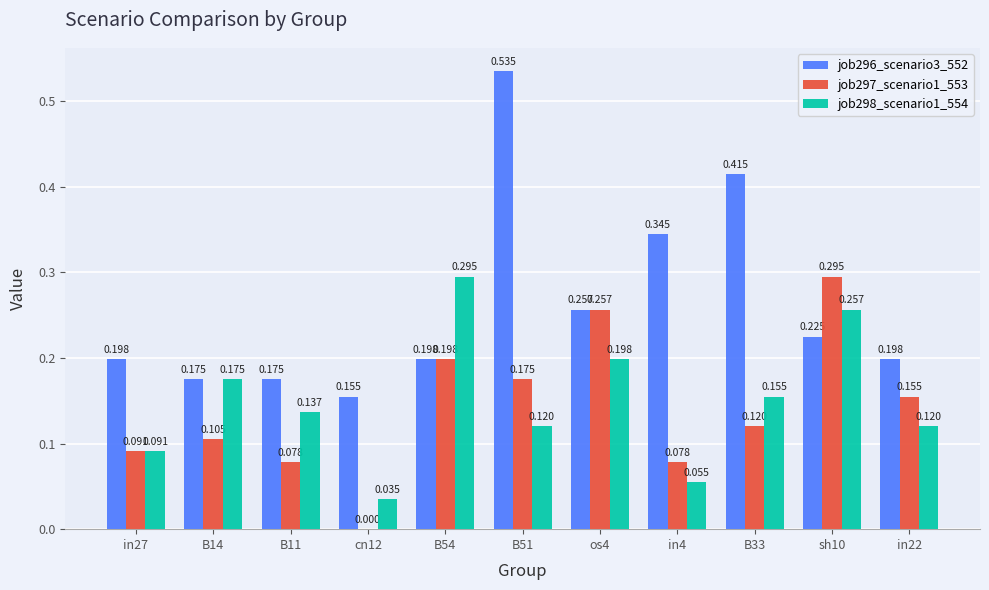

Is the value of job298_scenario1_554 at os4 greater than the value of job296_scenario3_552 at B51?

No